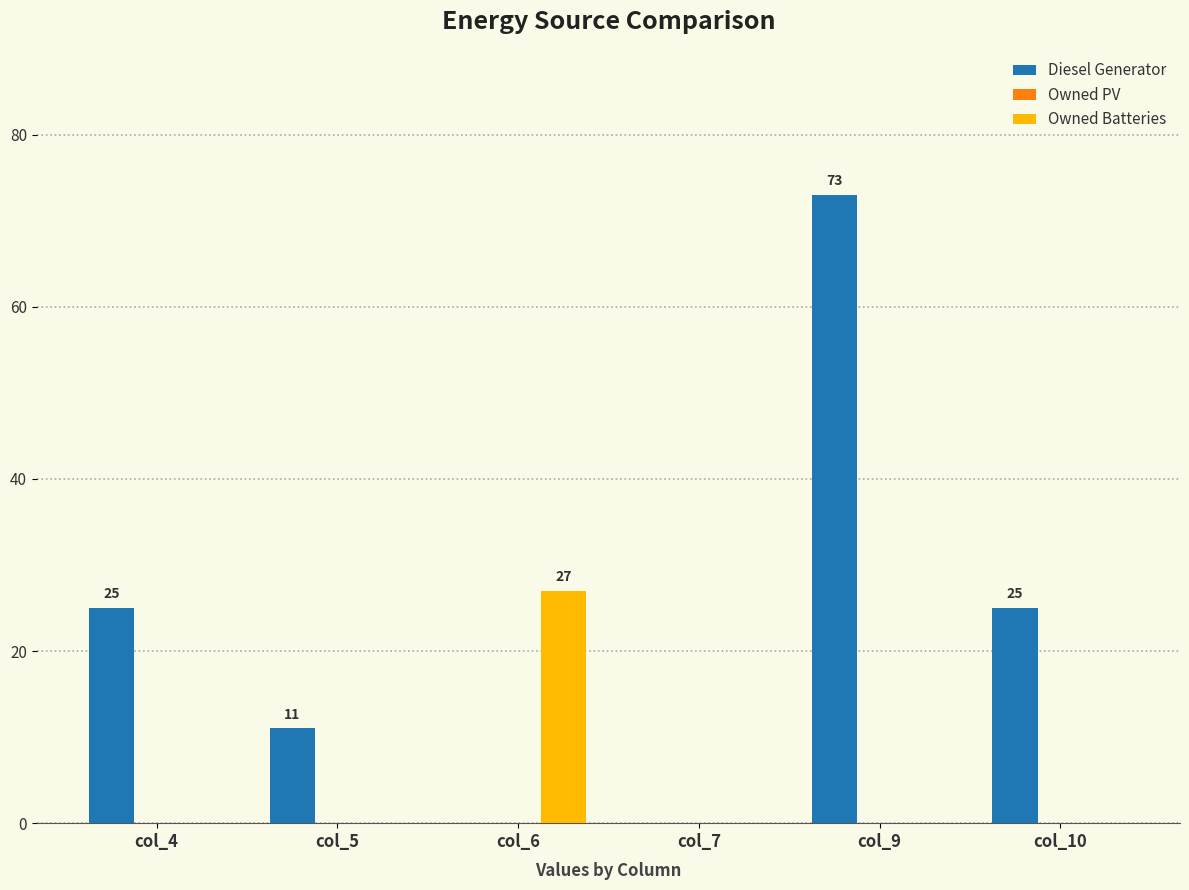

Reading left to right, list all the values displayed in this chart.

Diesel Generator: col_4=25	col_5=11	col_6=0	col_7=0	col_9=73	col_10=25
Owned Batteries: col_4=0	col_5=0	col_6=27	col_7=0	col_9=0	col_10=0